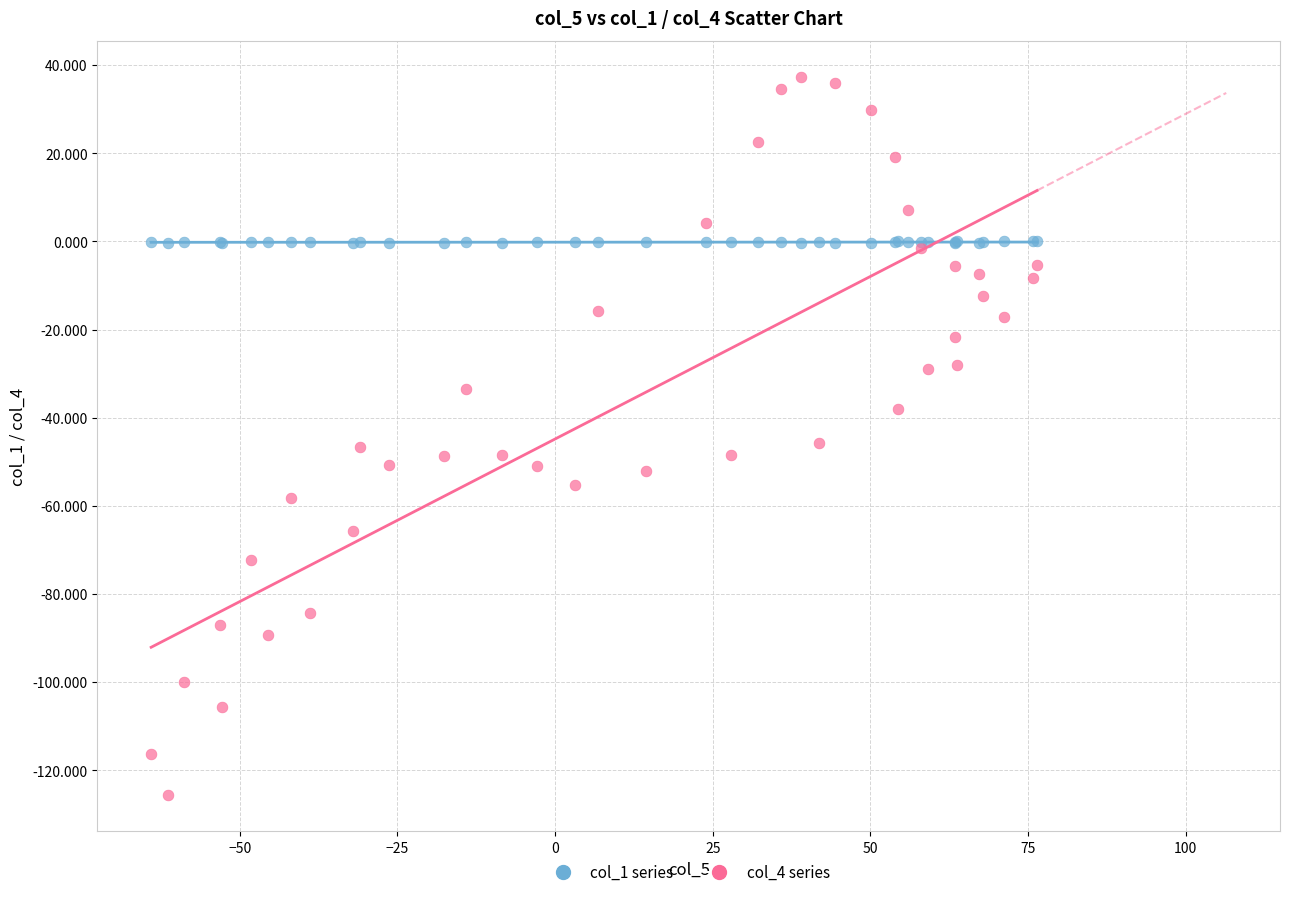

Which series reaches the maximum Y coordinate?

col_4 series